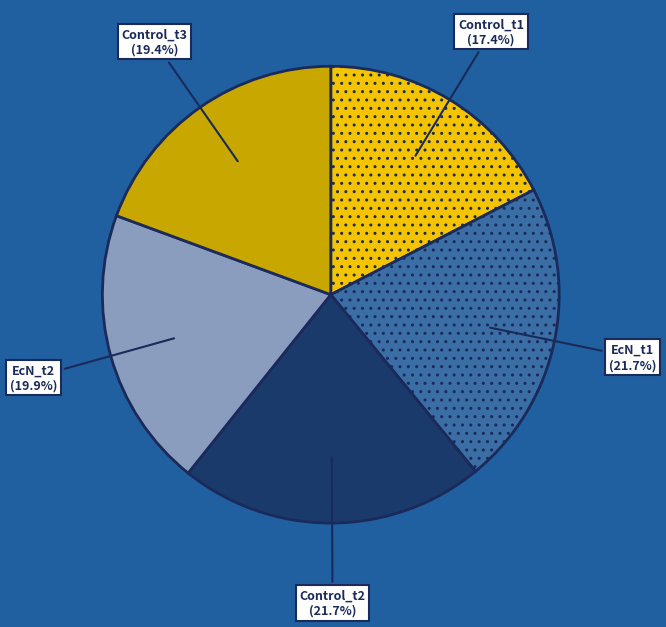

Does any single category account for the majority?

No